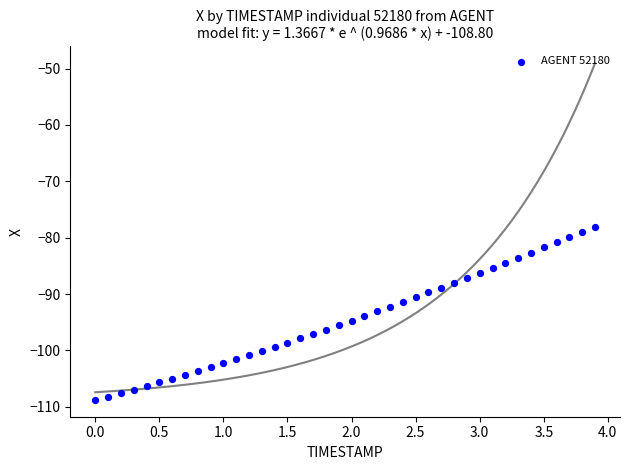

What is the range of Y values (max minus min)?

30.8